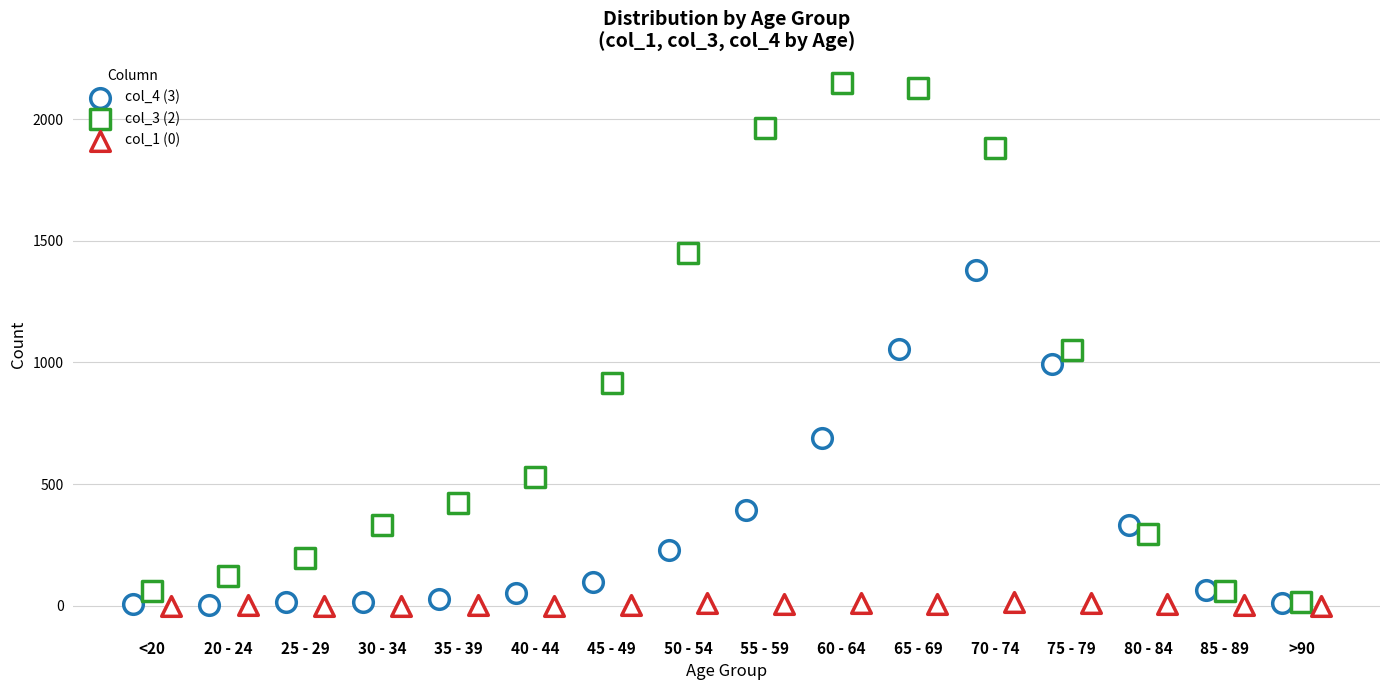

Which series contains the highest Y value?

col_3 (2)